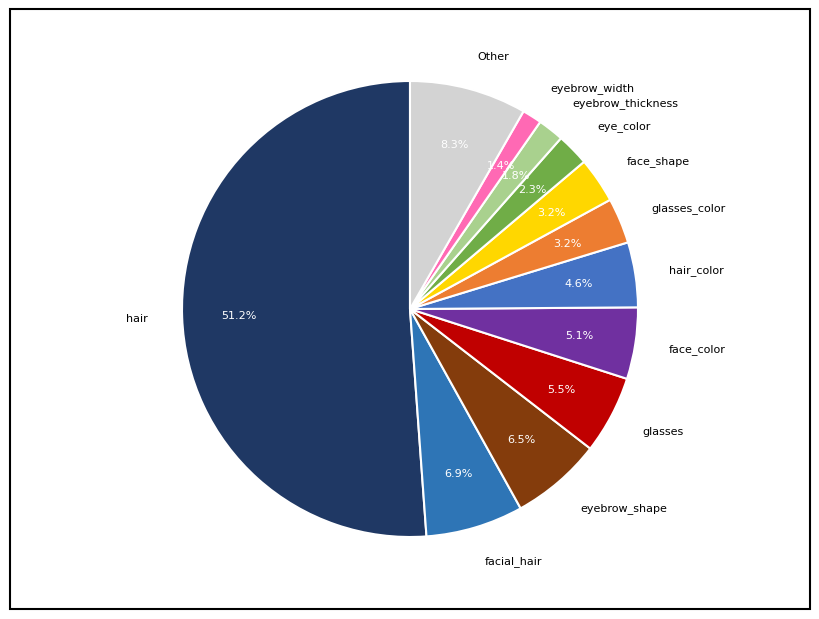

What is the total percentage of eyebrow_width and eye_color?

3.7%